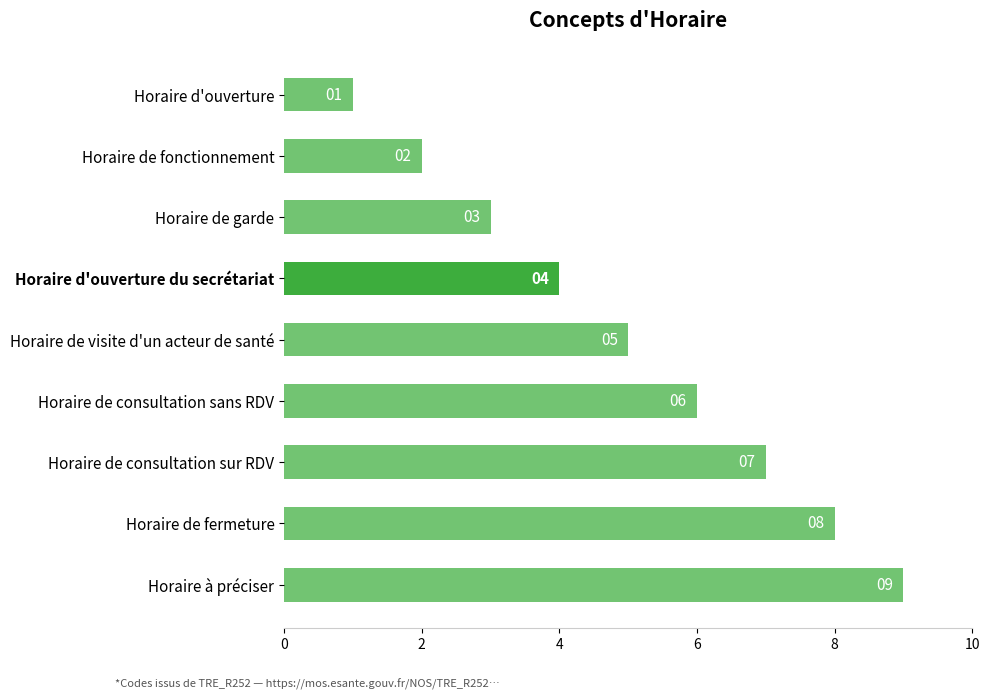

Are the bars horizontal?

Yes